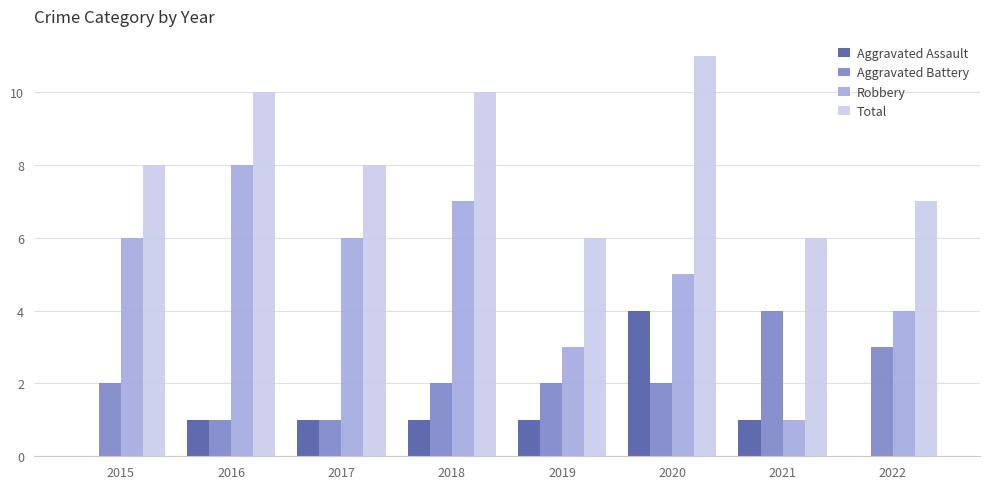

Which series changed the most between 2016 and 2019?

Robbery